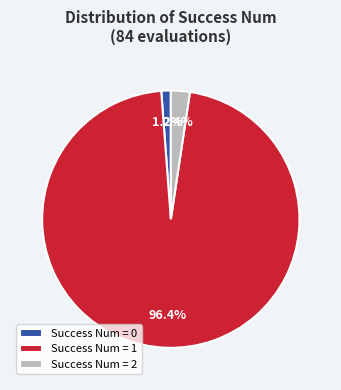

Is Success Num = 2 the majority of the pie?

No